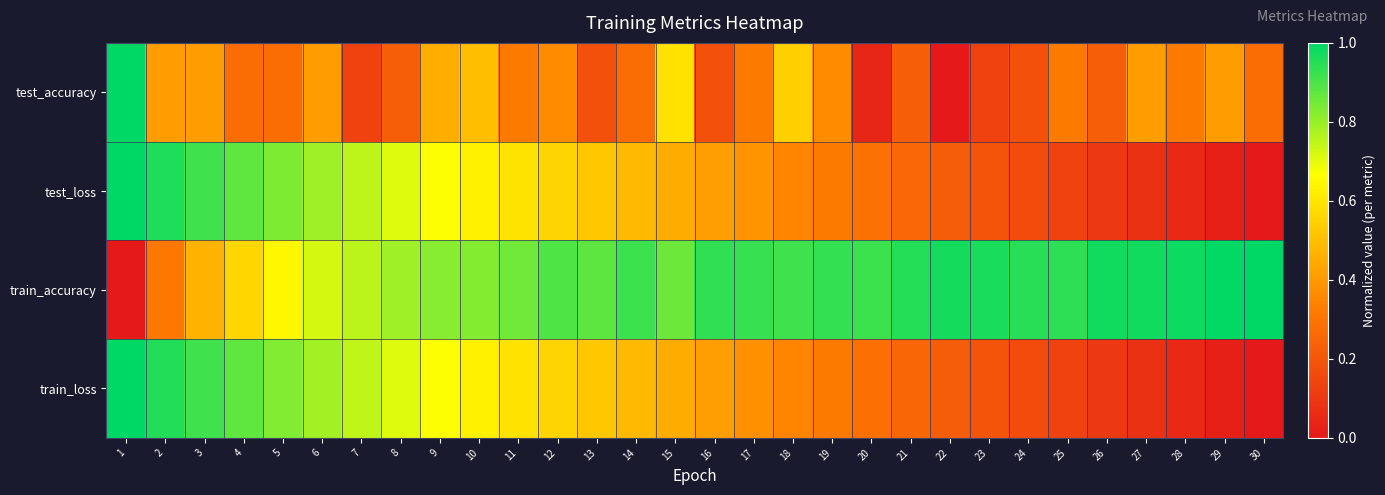

Between 19 and 23, which series saw the biggest shift?

test_accuracy